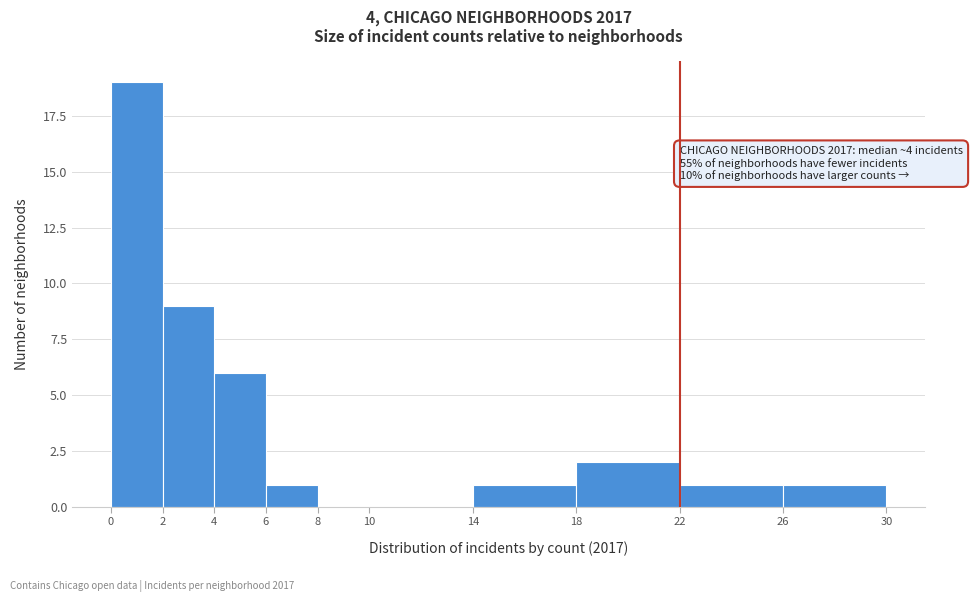

Which range on the x-axis has the tallest bar?

0 to 2